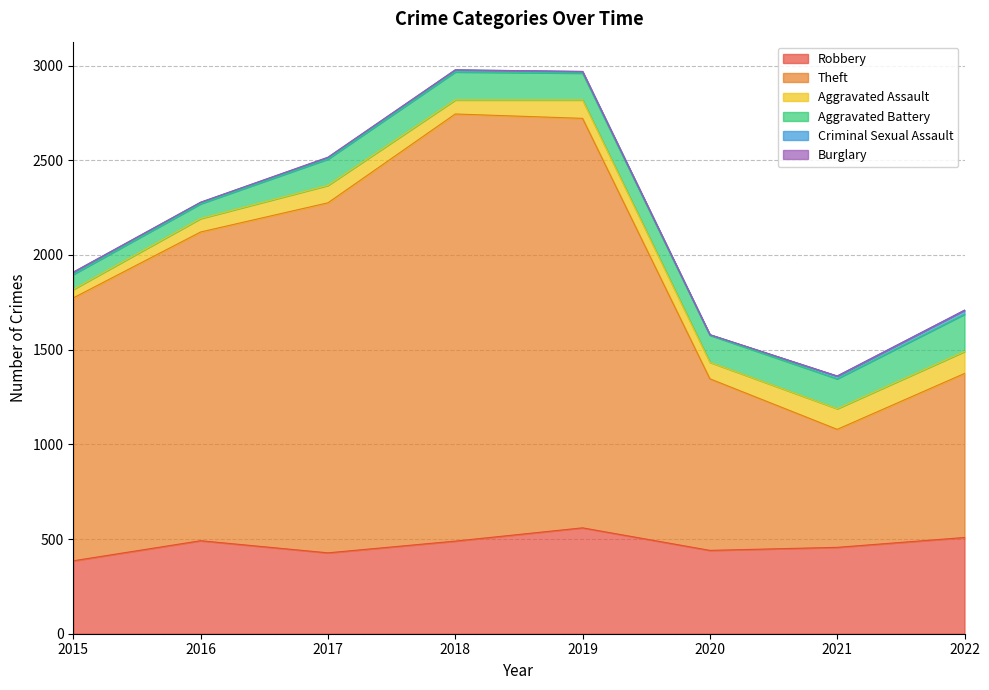

At 2017, list the series in order from smallest to largest.

Burglary, Criminal Sexual Assault, Aggravated Assault, Aggravated Battery, Robbery, Theft